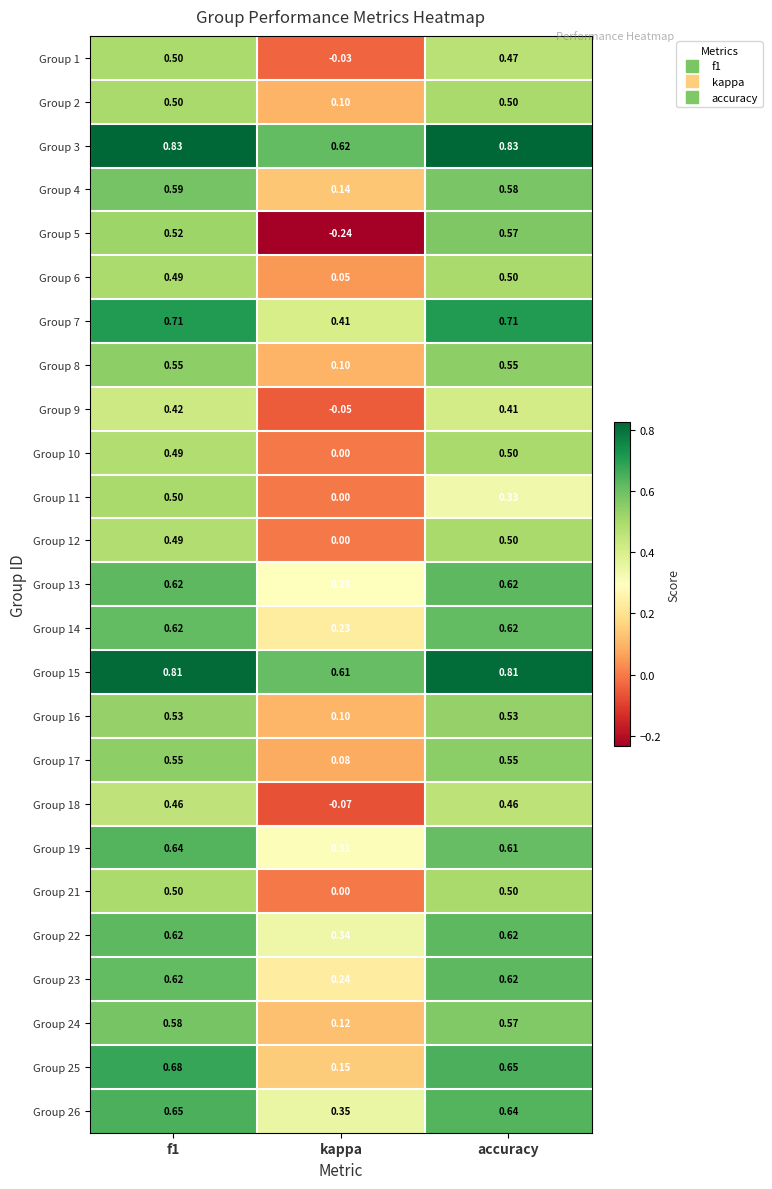

At which label is Group 24 closest to 0?

kappa